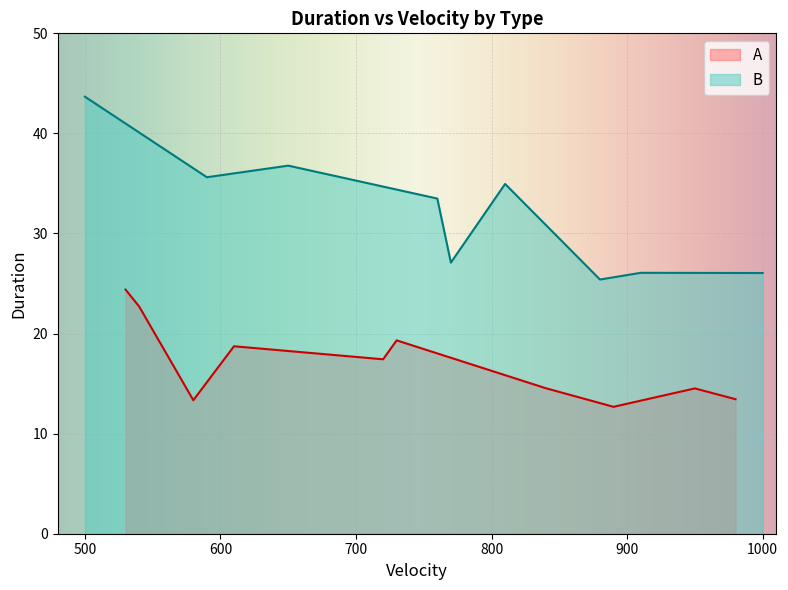

The value of B at 4 is 15.5. True or false?

False